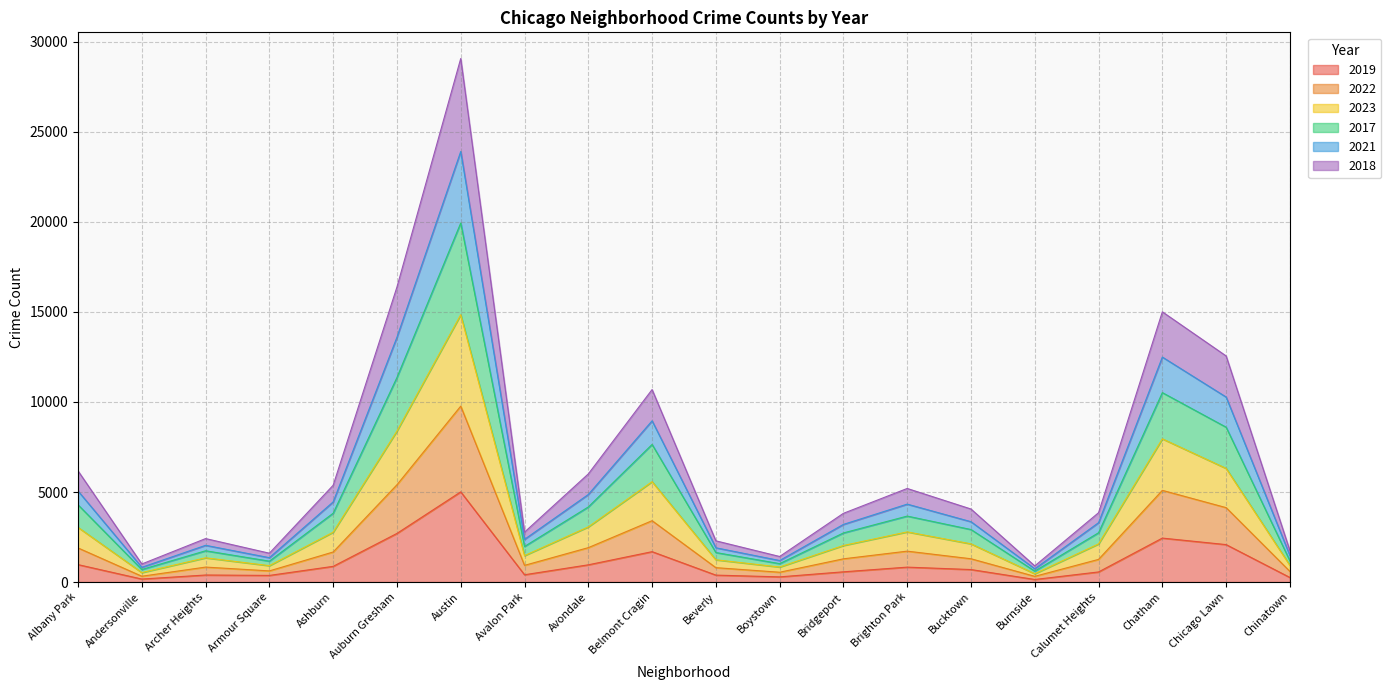

What position from the right is Armour Square?

17